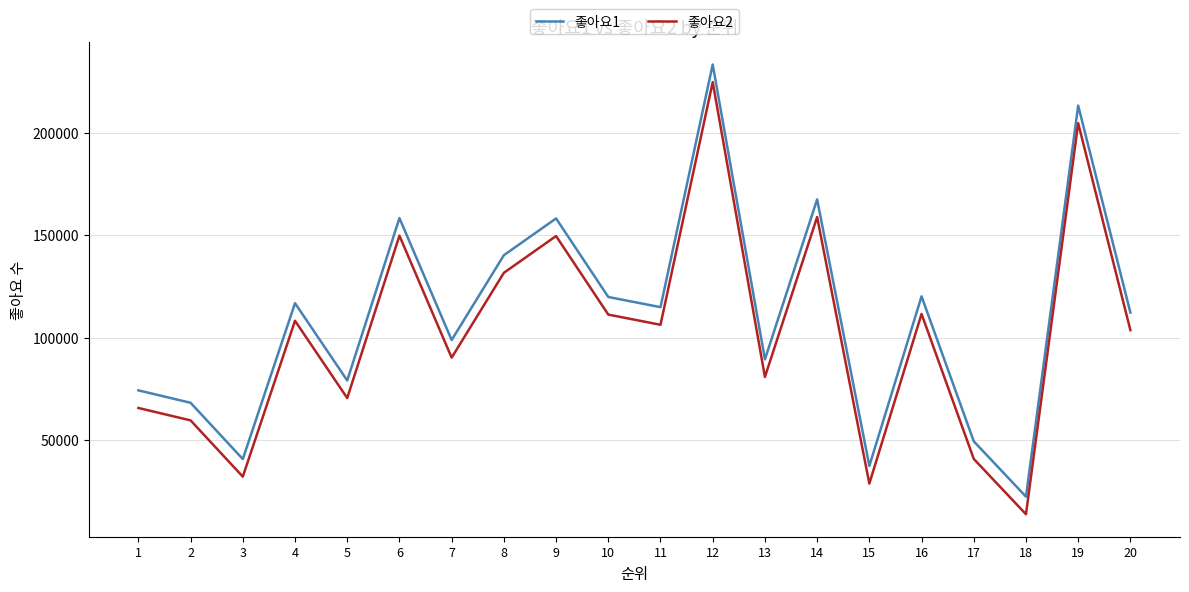

What is the minimum value shown in the chart?

13825